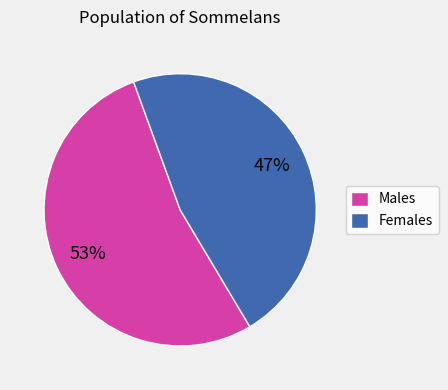

Approximately how many times larger is the value at Males compared to Females?

1.1